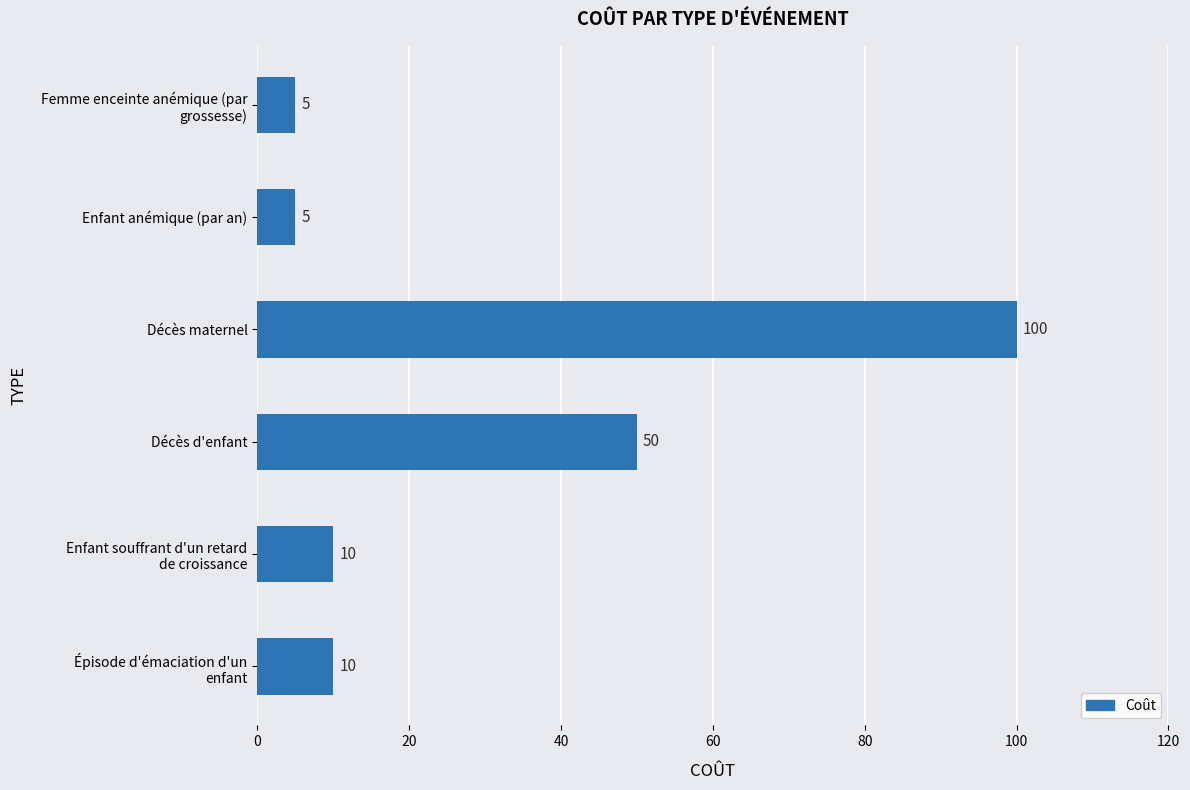

Between Décès maternel and Enfant anémique (par an), which is larger?

Décès maternel